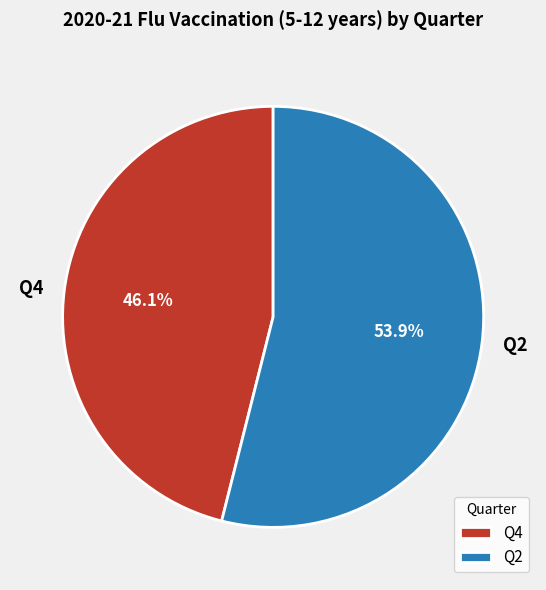

Which category has the biggest portion of the pie?

Q2